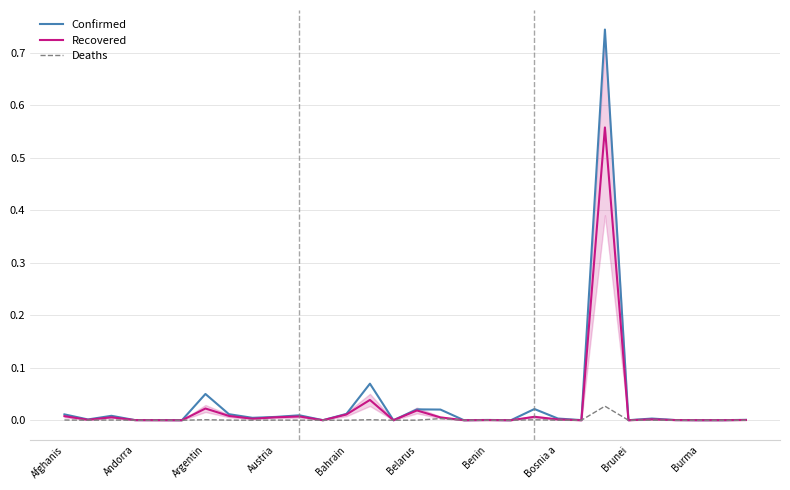

Which series has the widest spread of values?

Confirmed